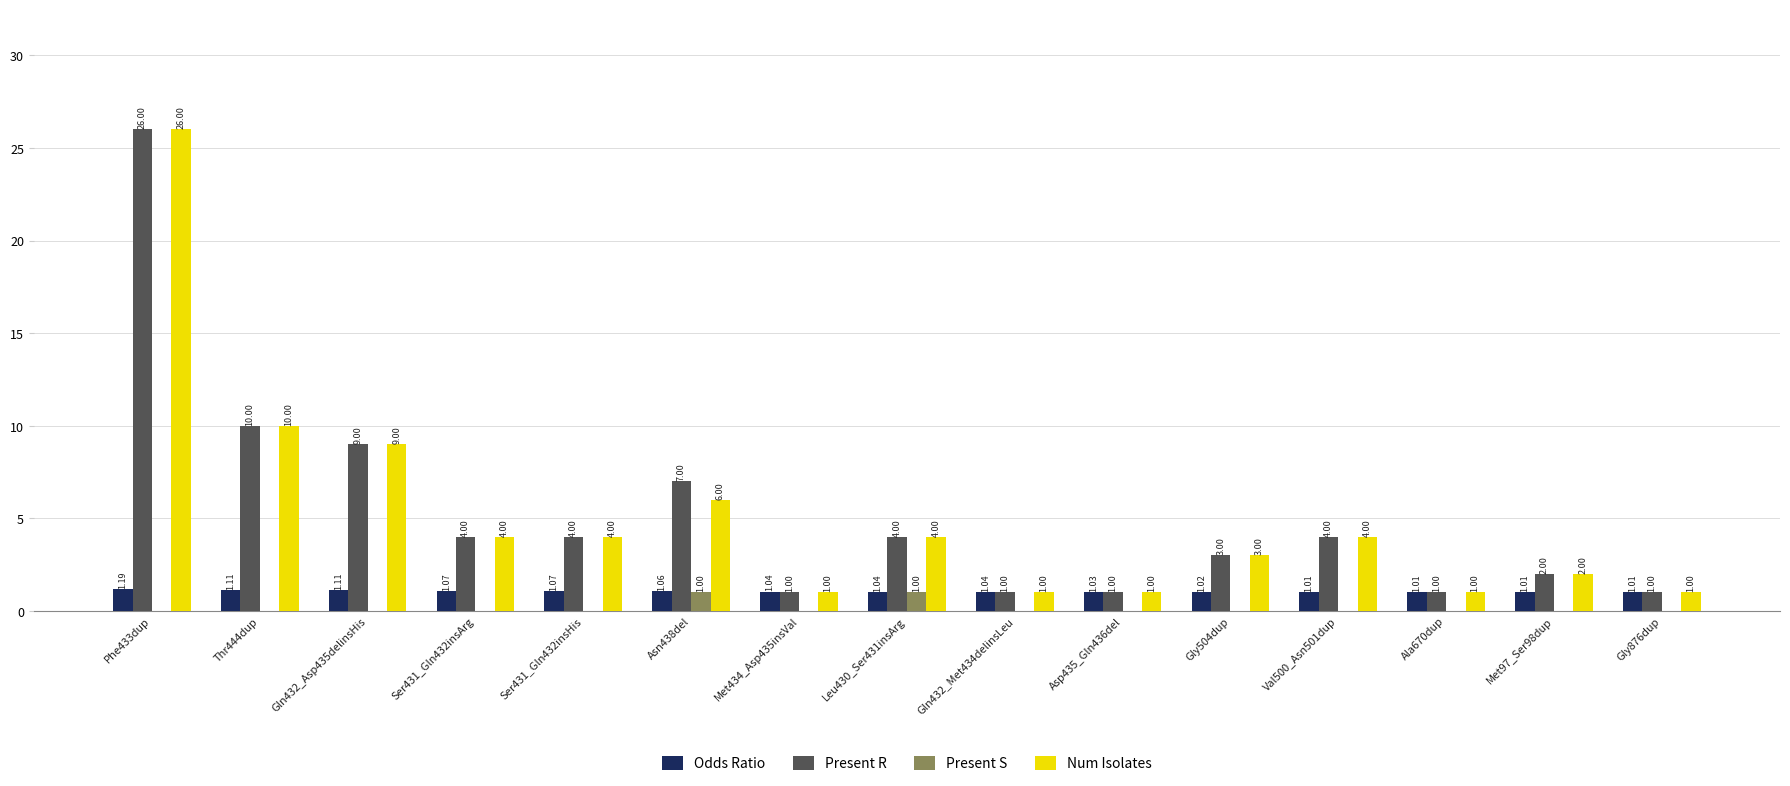

What is the sum of all Present R values?

78.0